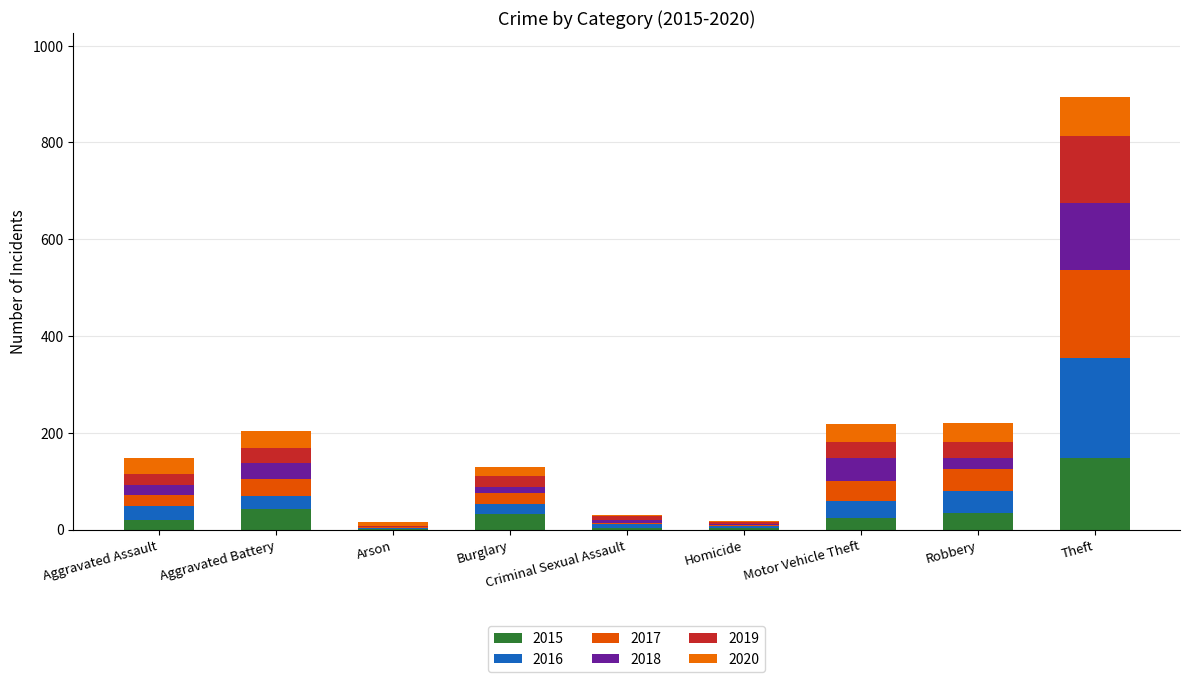

How many categories are shown in the chart?

9